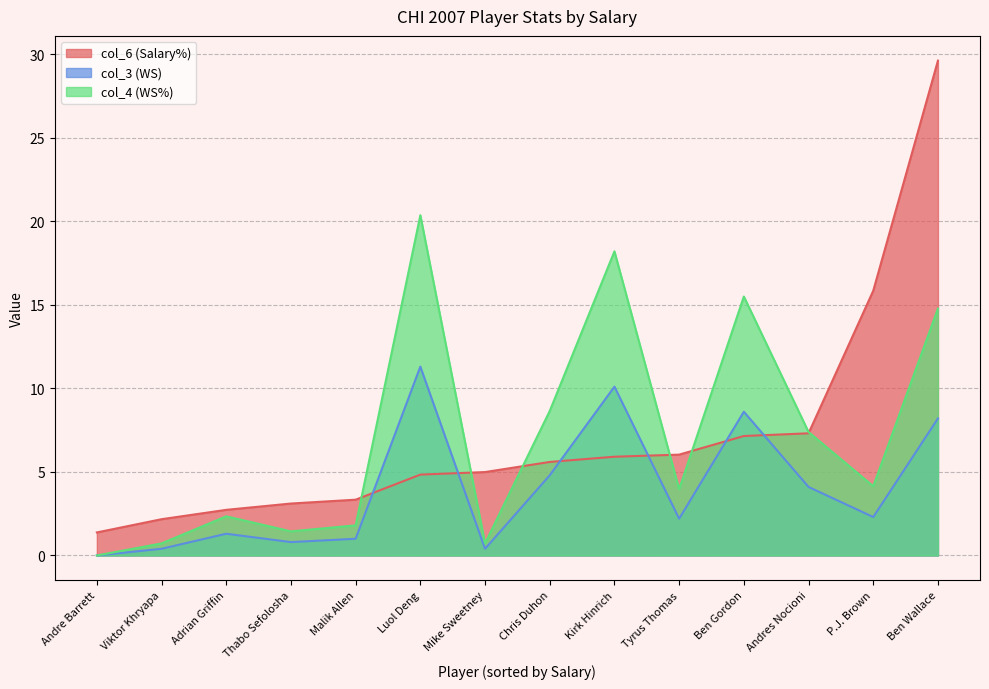

Reading right to left, list all the values displayed in this chart.

col_6 (Salary%): Viktor Khryapa=2.2	Tyrus Thomas=6.0	Luol Deng=4.8	Ben Wallace=29.6	Chris Duhon=5.6	P.J. Brown=15.8	Mike Sweetney=5.0	Ben Gordon=7.1	Andres Nocioni=7.3	Andre Barrett=1.4	Adrian Griffin=2.7	Thabo Sefolosha=3.1	Kirk Hinrich=5.9	Malik Allen=3.3
col_3 (WS): Viktor Khryapa=0.4	Tyrus Thomas=2.2	Luol Deng=11.3	Ben Wallace=8.2	Chris Duhon=4.8	P.J. Brown=2.3	Mike Sweetney=0.4	Ben Gordon=8.6	Andres Nocioni=4.1	Andre Barrett=0.0	Adrian Griffin=1.3	Thabo Sefolosha=0.8	Kirk Hinrich=10.1	Malik Allen=1.0
col_4 (WS%): Viktor Khryapa=0.7	Tyrus Thomas=4.0	Luol Deng=20.4	Ben Wallace=14.8	Chris Duhon=8.6	P.J. Brown=4.1	Mike Sweetney=0.7	Ben Gordon=15.5	Andres Nocioni=7.4	Andre Barrett=0.0	Adrian Griffin=2.3	Thabo Sefolosha=1.4	Kirk Hinrich=18.2	Malik Allen=1.8